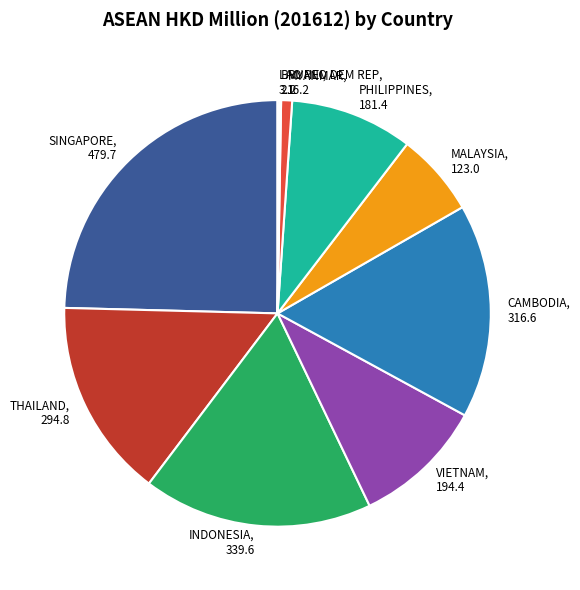

What is the largest slice in the pie chart?

SINGAPORE